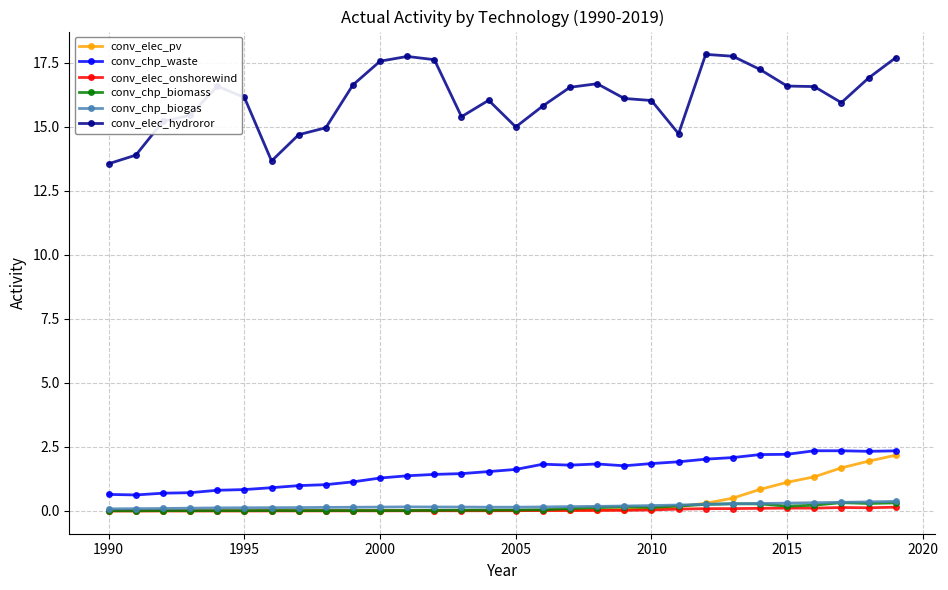

True or false: conv_chp_waste and conv_chp_biogas cross at least once.

False